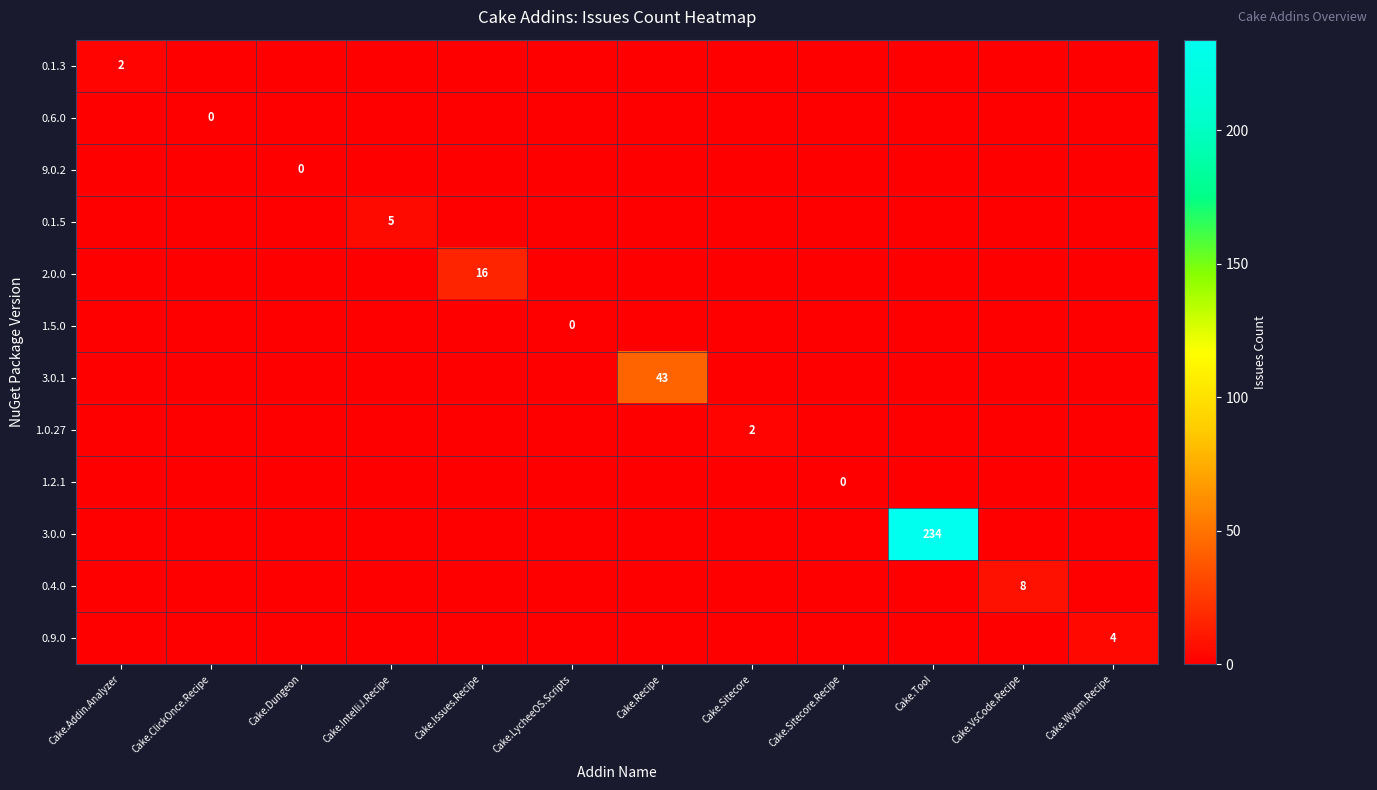

Which series has the largest total across all categories?

3.0.0